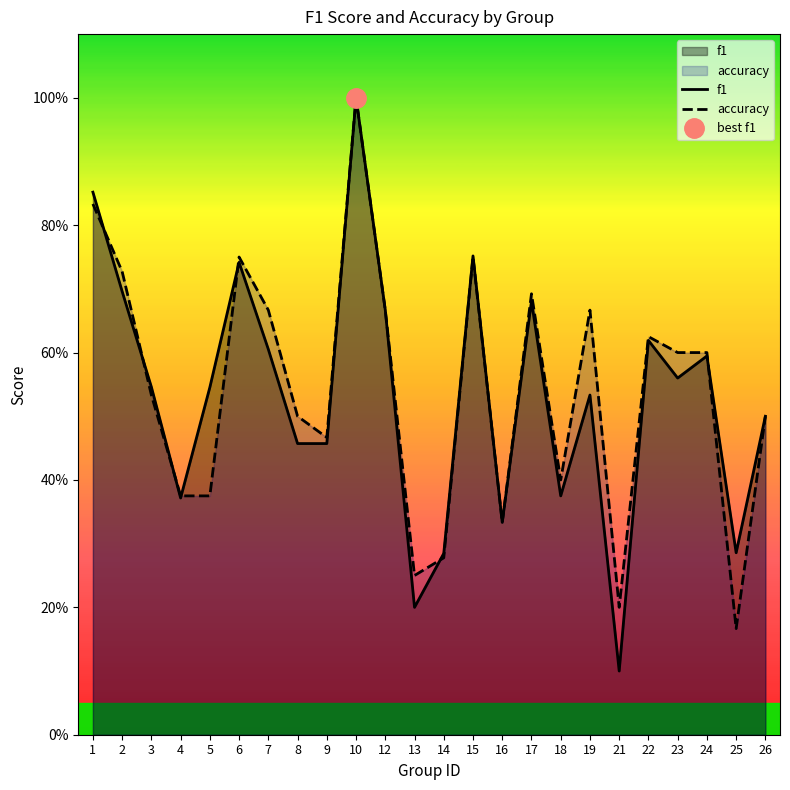

List the series in order of their peak value, lowest first.

f1, accuracy